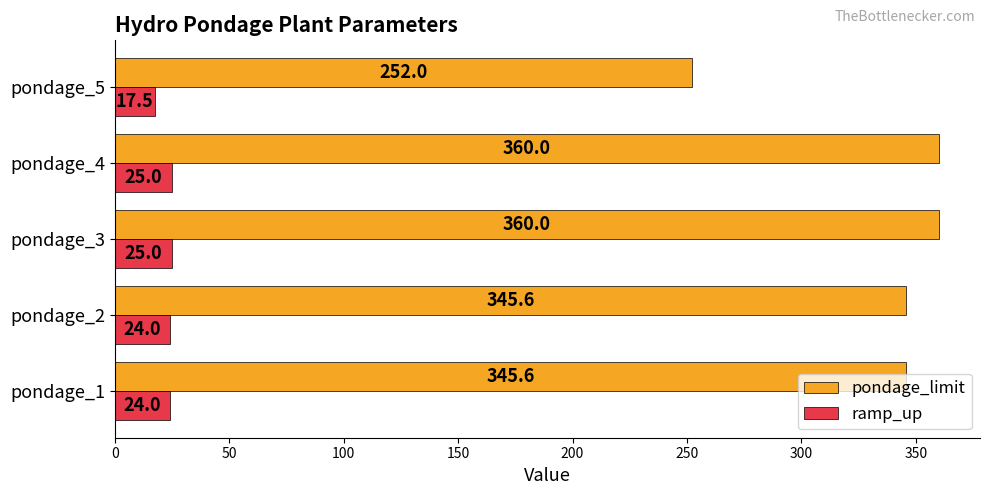

Which series has the largest total across all categories?

pondage_limit